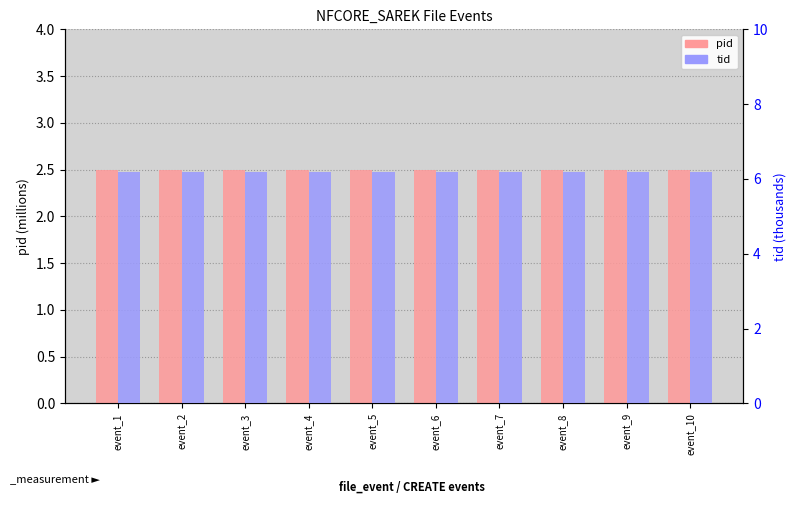

What is the value of the tid bar at the 5th from the left?

6.2